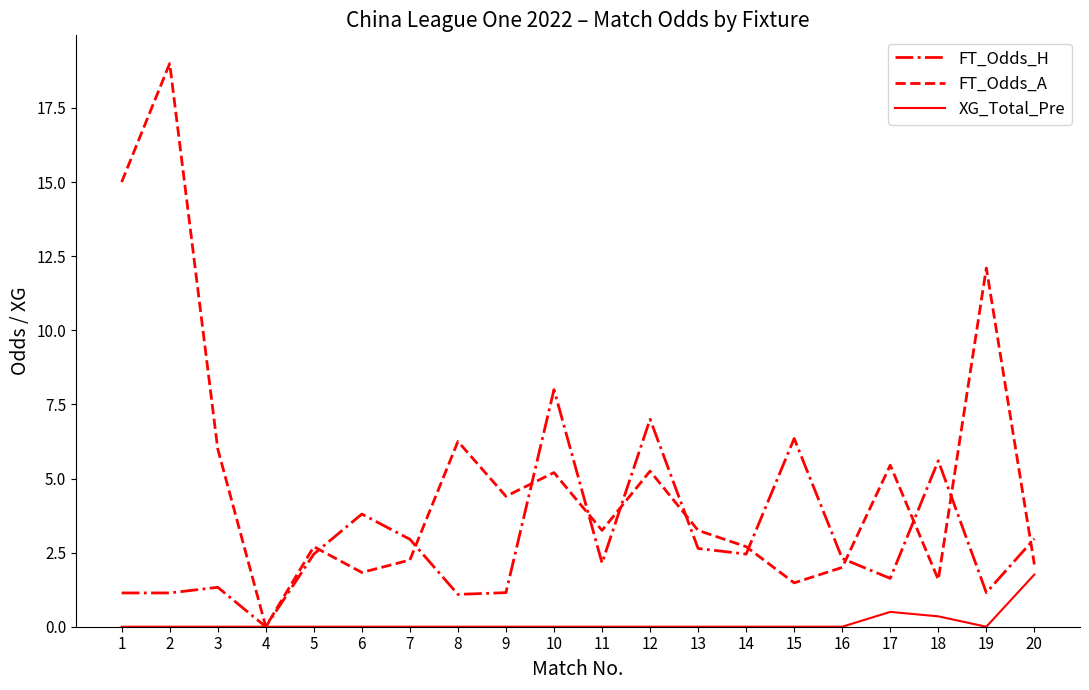

The FT_Odds_A series shows 4.8 at 13. True or false?

False